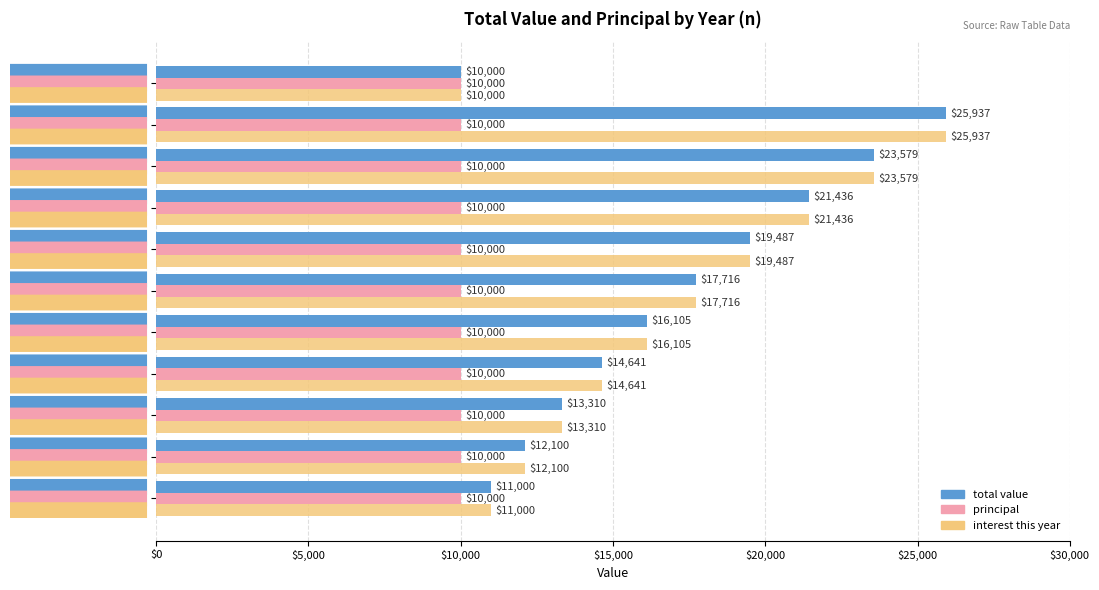

What is the spread (max minus min) of values at 1?

2100.0